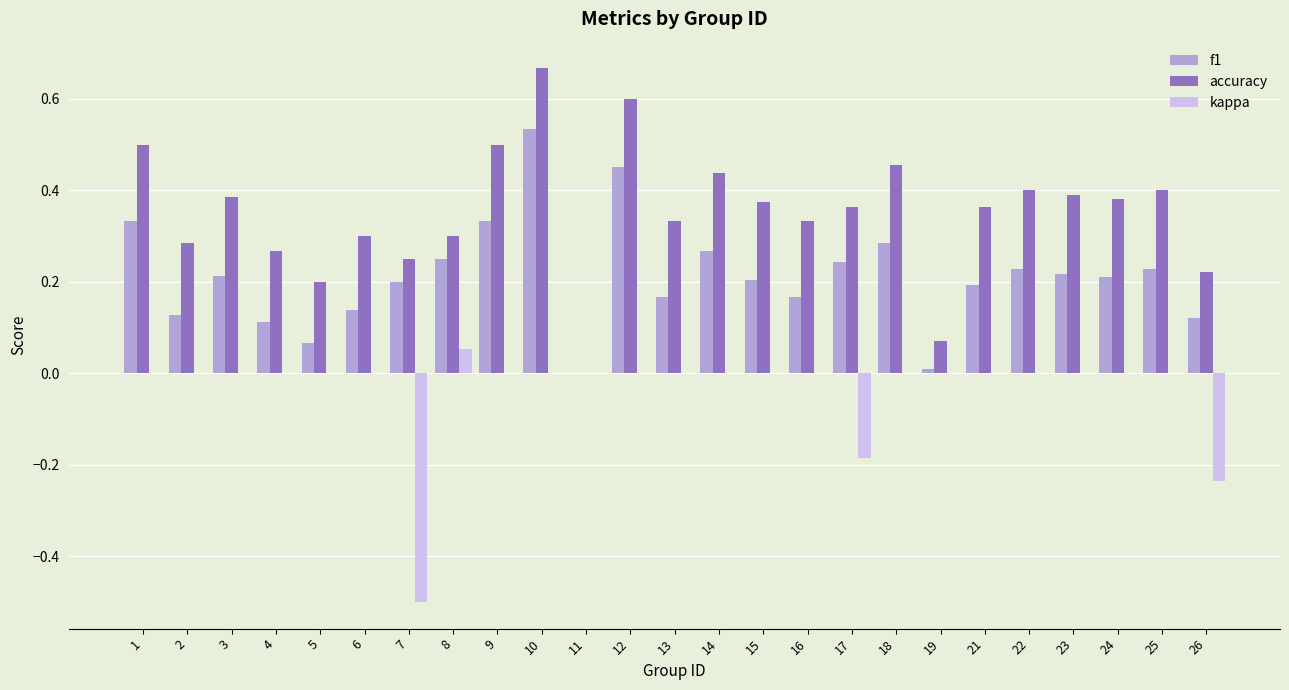

Is it true that f1 equals 0.1 at 2?

True